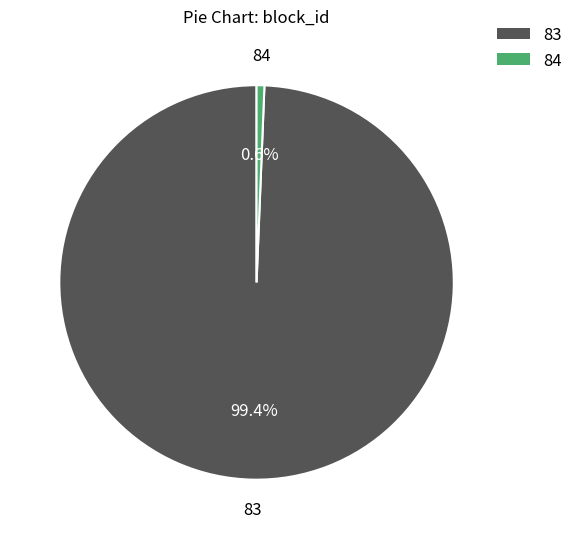

How many segments does this pie chart have?

2